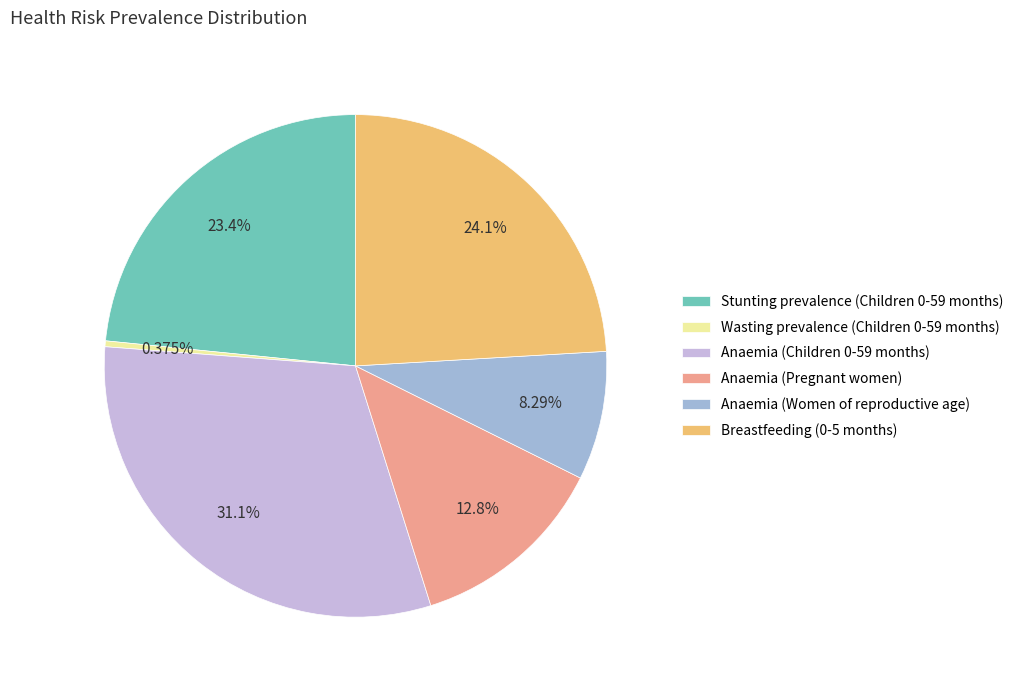

Is there any slice that represents more than half of the pie?

No